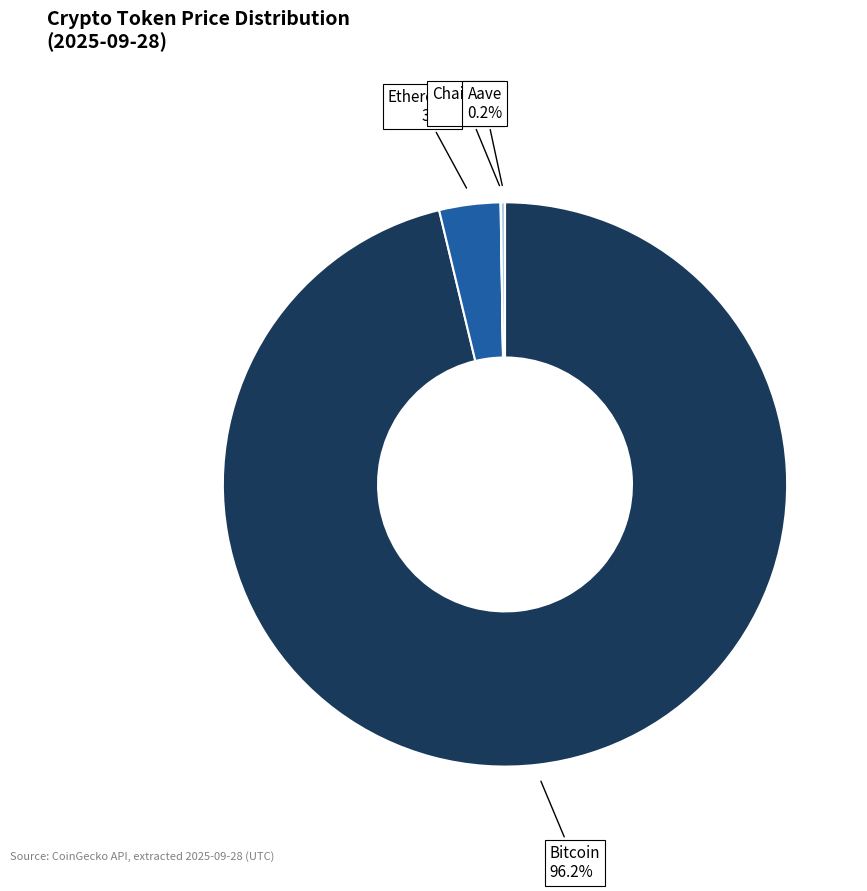

Is there any slice that represents more than half of the pie?

Yes